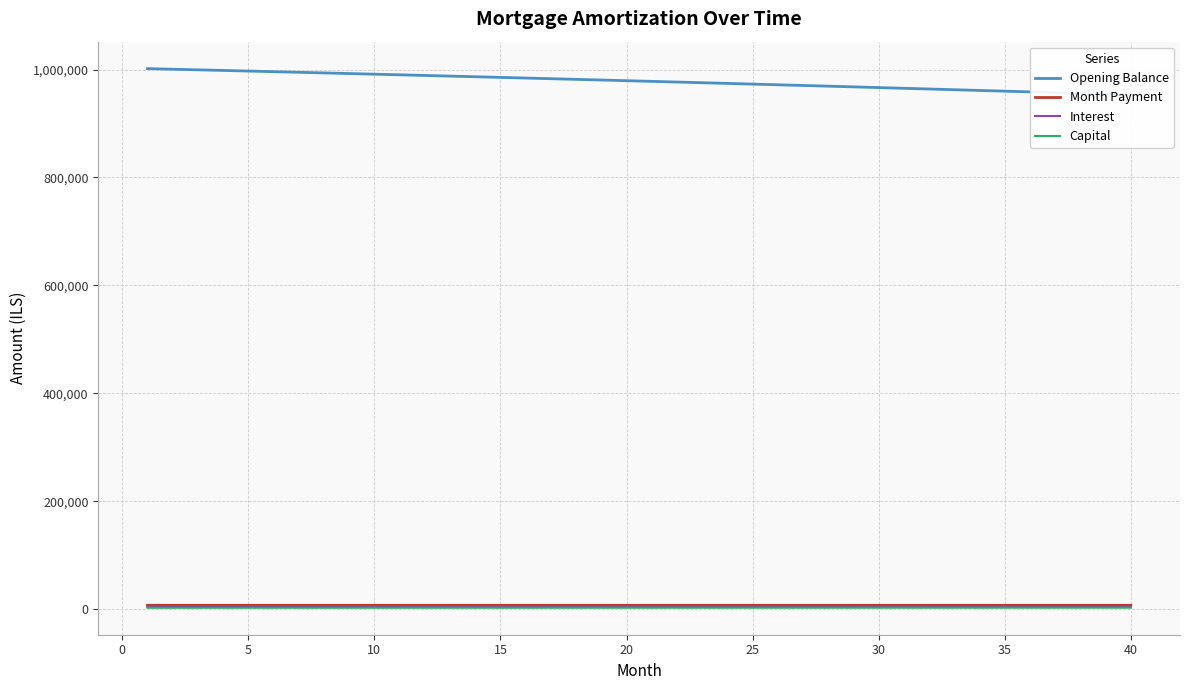

Which series has the largest total across all categories?

Opening Balance